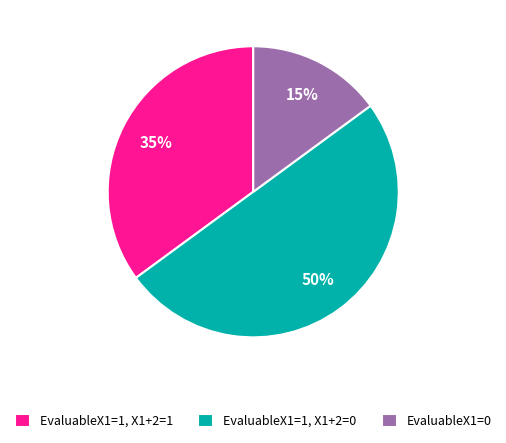

To the nearest percent, what portion does EvaluableX1=1, X1+2=0 represent?

50%